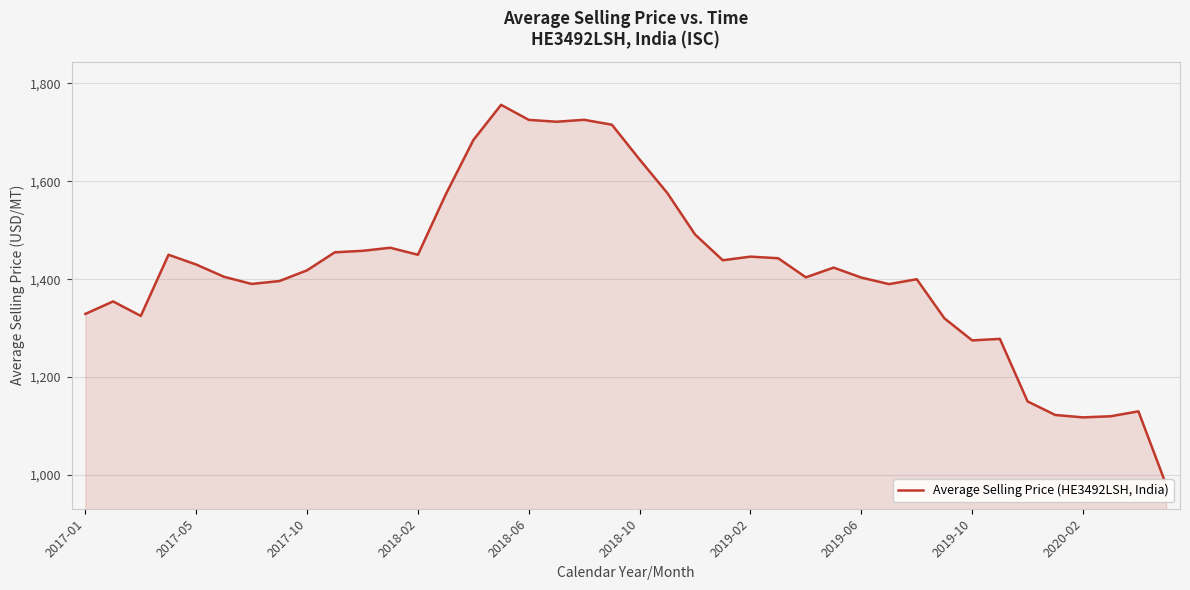

What is the change in value from 2019-02 to 26?

+13.5